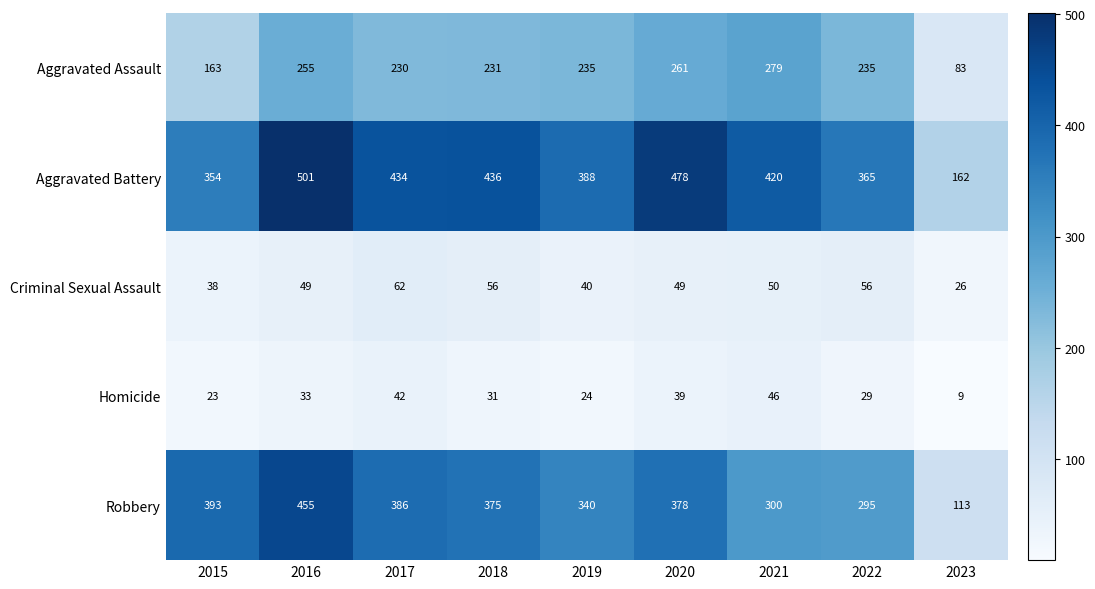

What is the approximate value of Homicide at 2022?

29